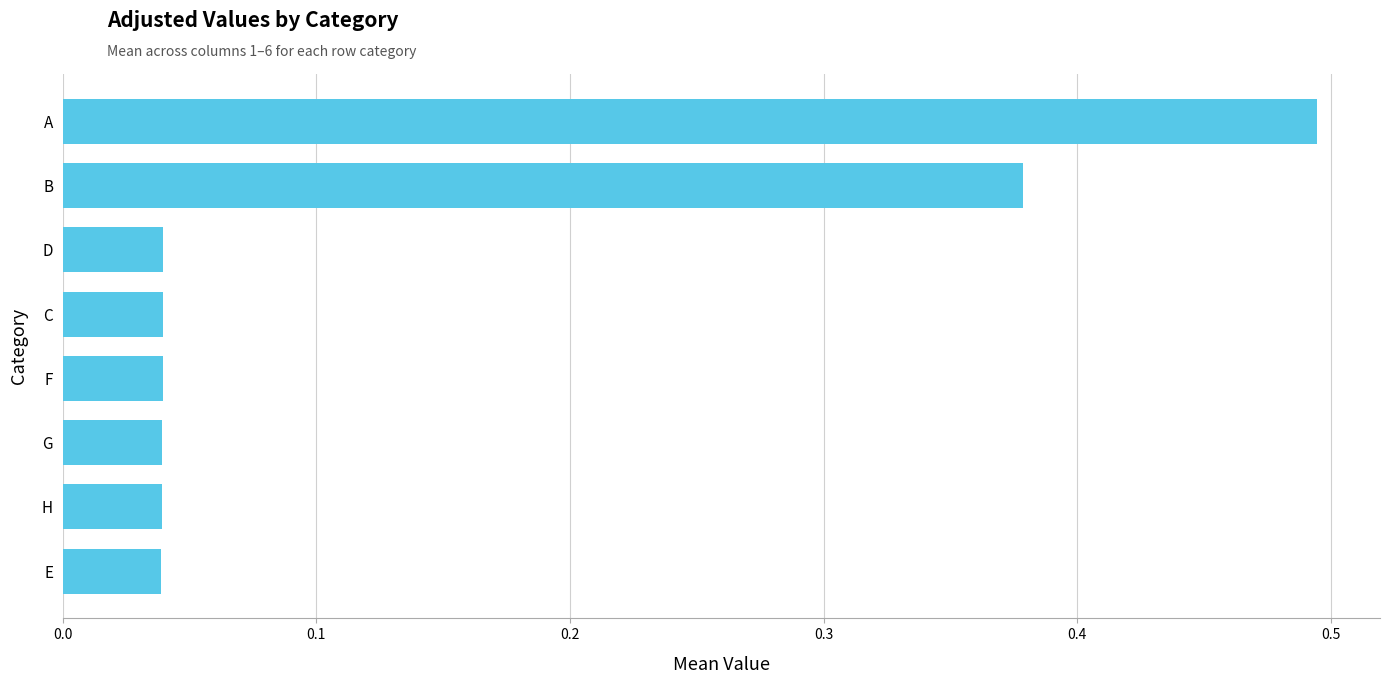

What is the change in value from D to B?

+0.3